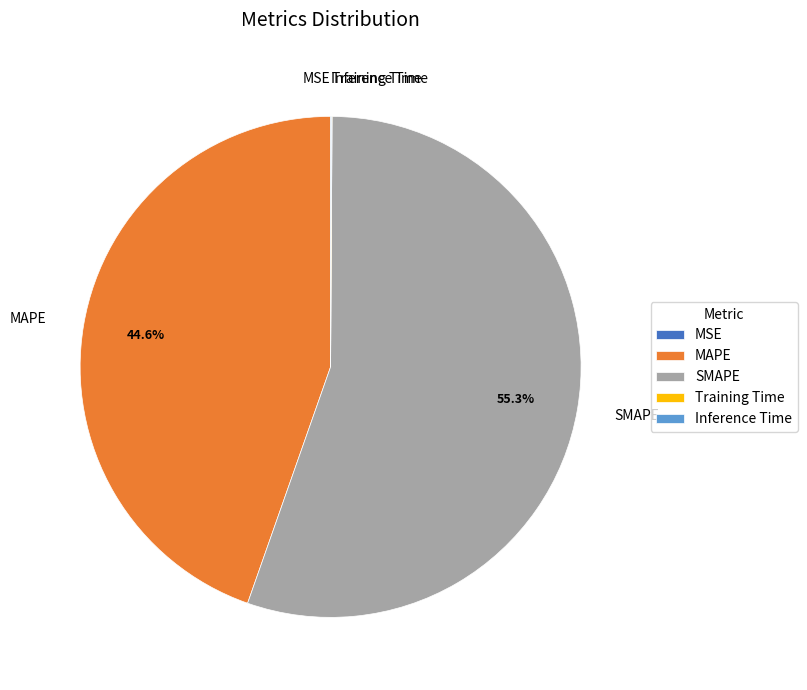

Which slice is the largest?

SMAPE